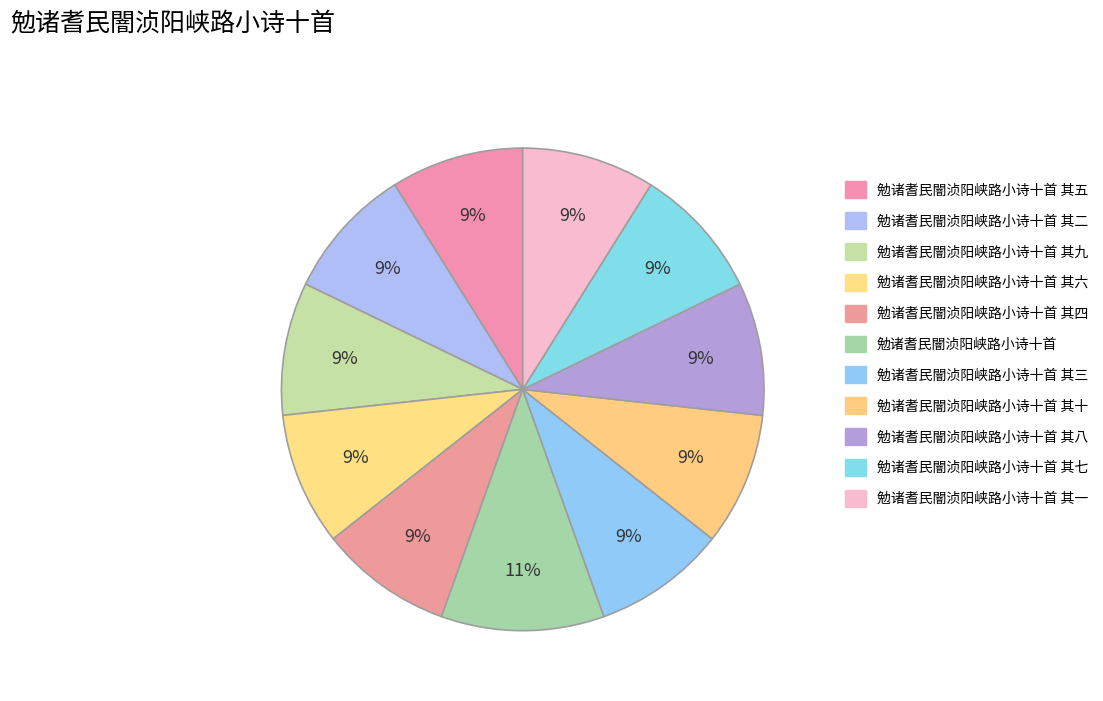

To the nearest percent, what is the difference between the largest and smallest slice percentages?

2%